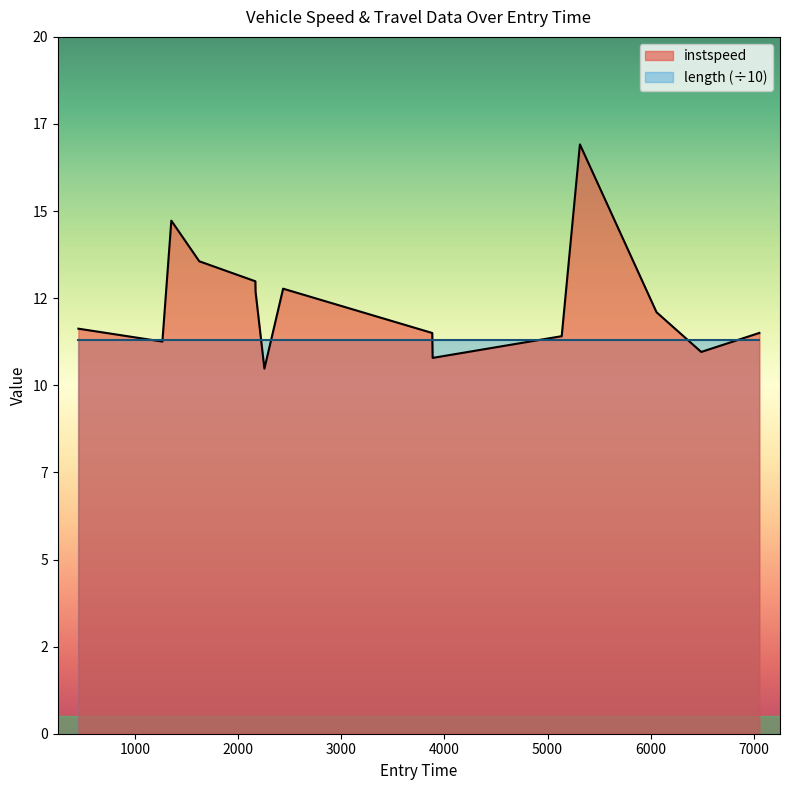

At which category does the chart reach its minimum across all series?

2255.6598336731618